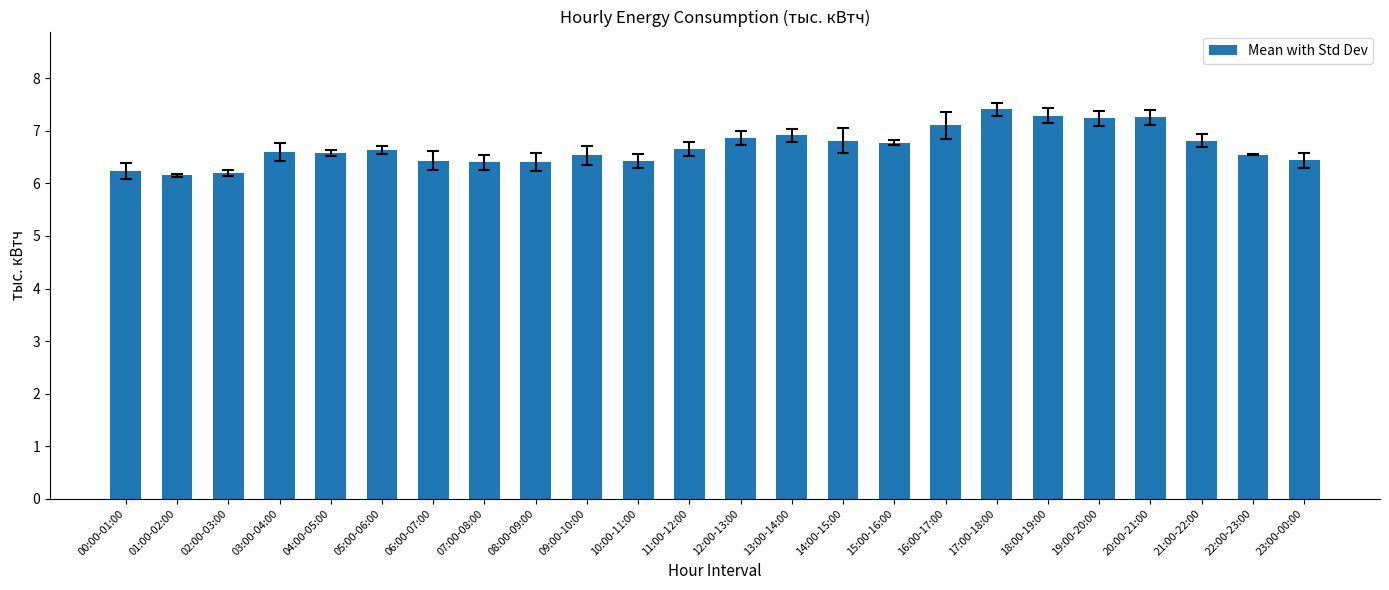

What is the difference between the maximum and minimum values?

1.3